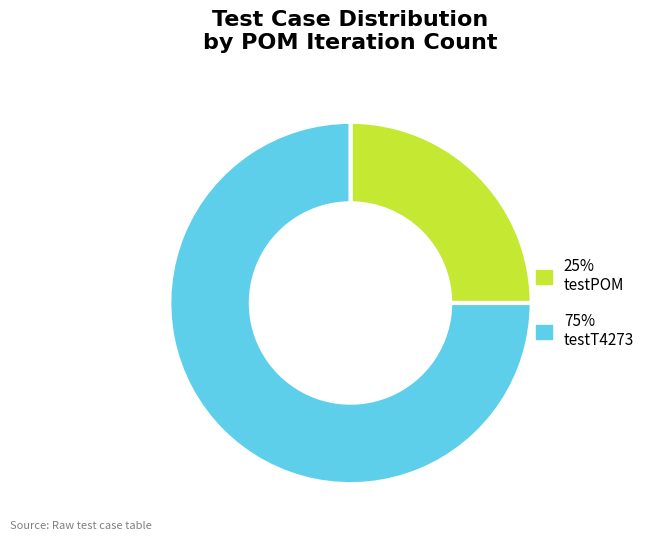

Which slice is the smallest?

25% testPOM